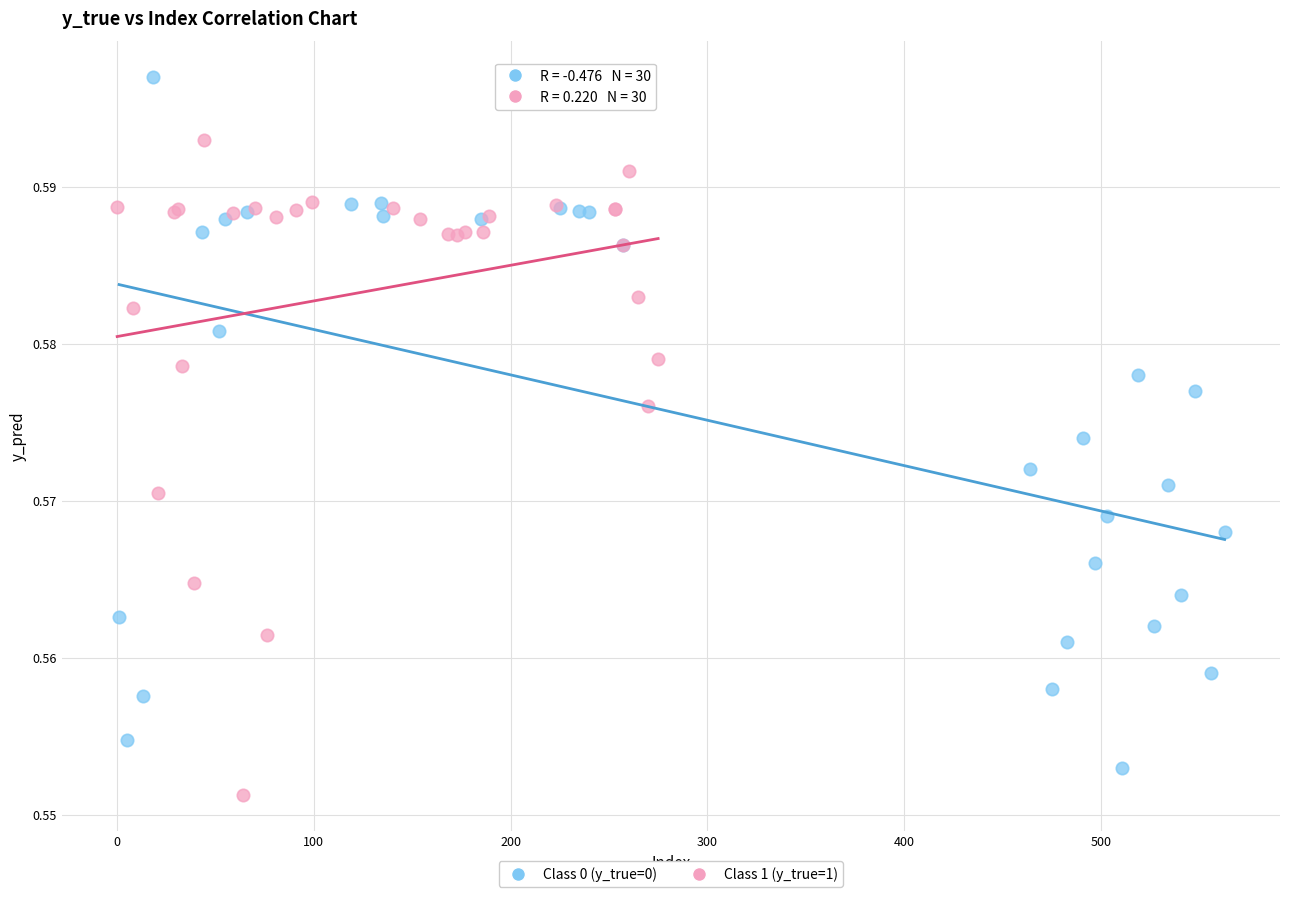

Which series contains the highest Y value?

Class 0 (y_true=0)